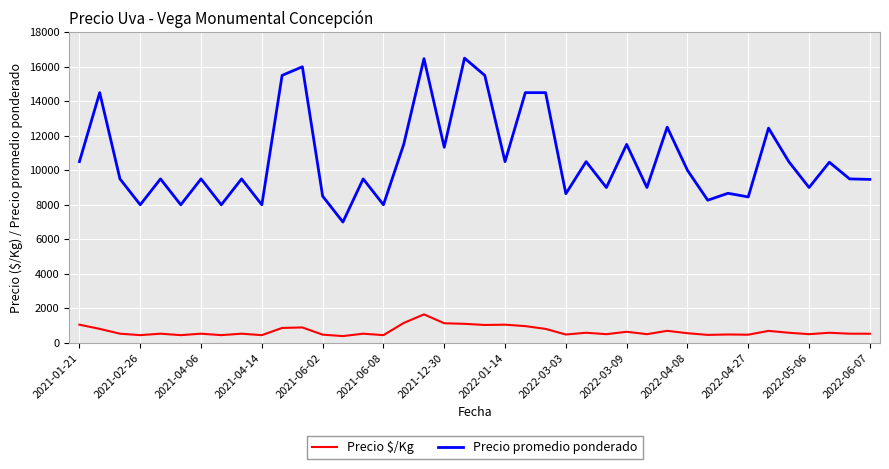

Which series has the widest spread of values?

Precio promedio ponderado